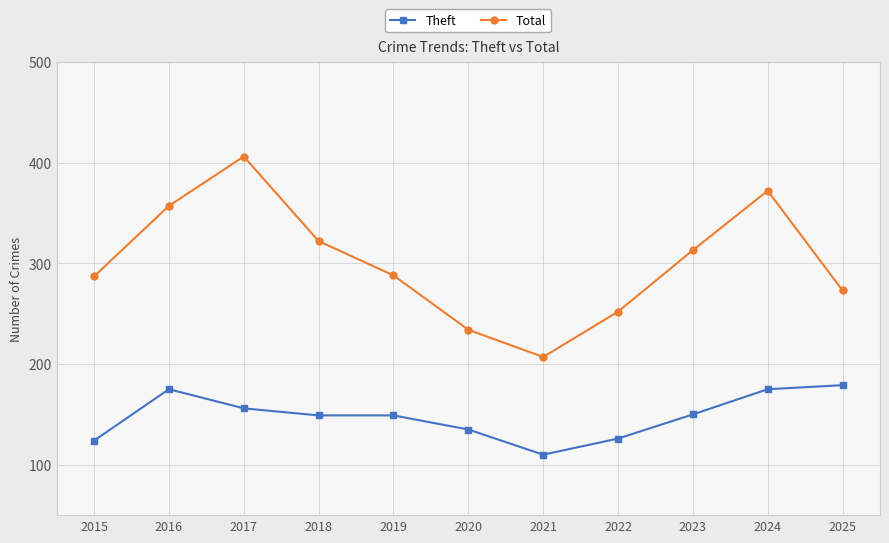

Where does the Theft series first go above 149?

2016